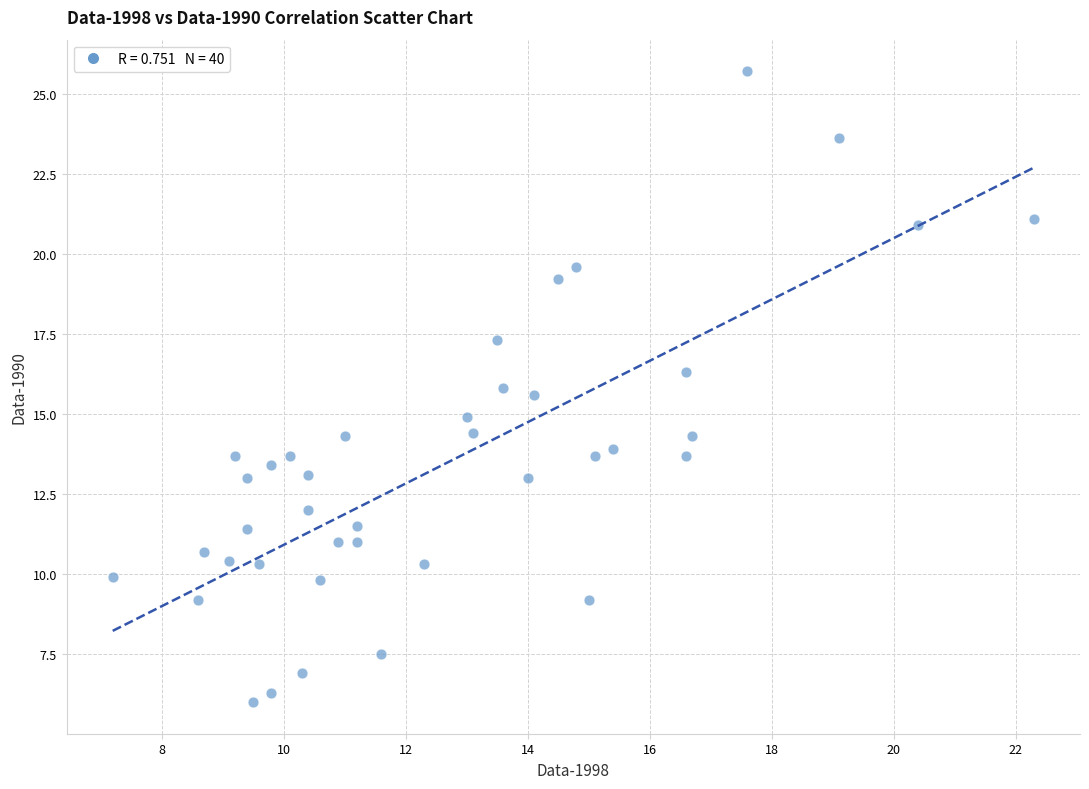

What is the range of Y values (max minus min)?

19.7